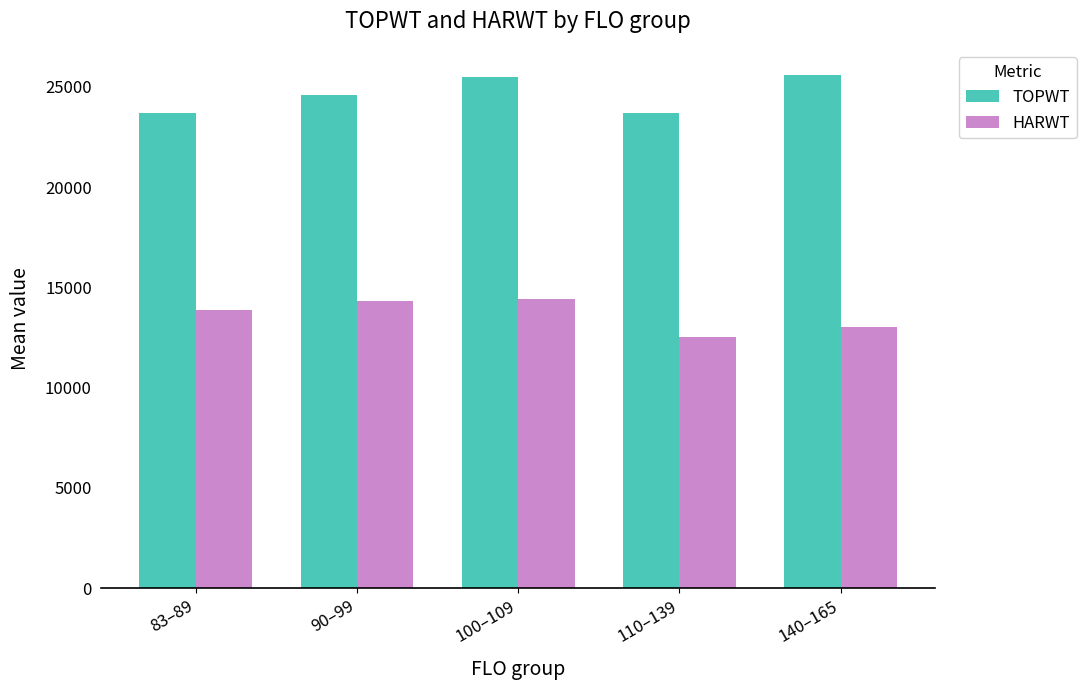

What is the spread (max minus min) of values at 140–165?

12605